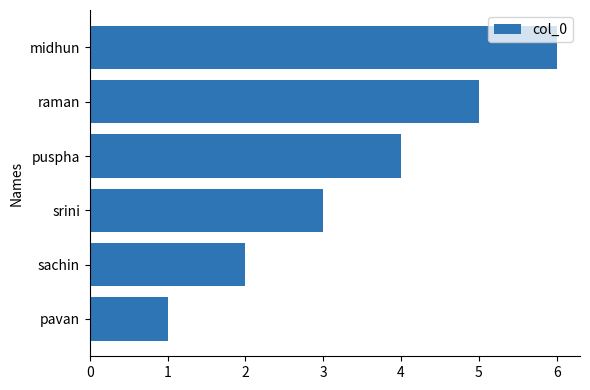

What value does the data have at srini?

3